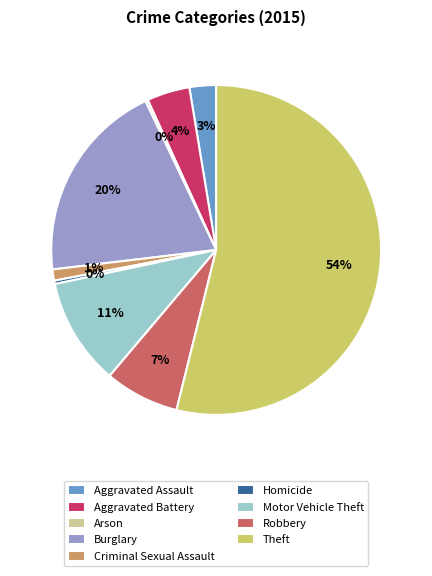

Is it true that Homicide is 0% of the pie?

True